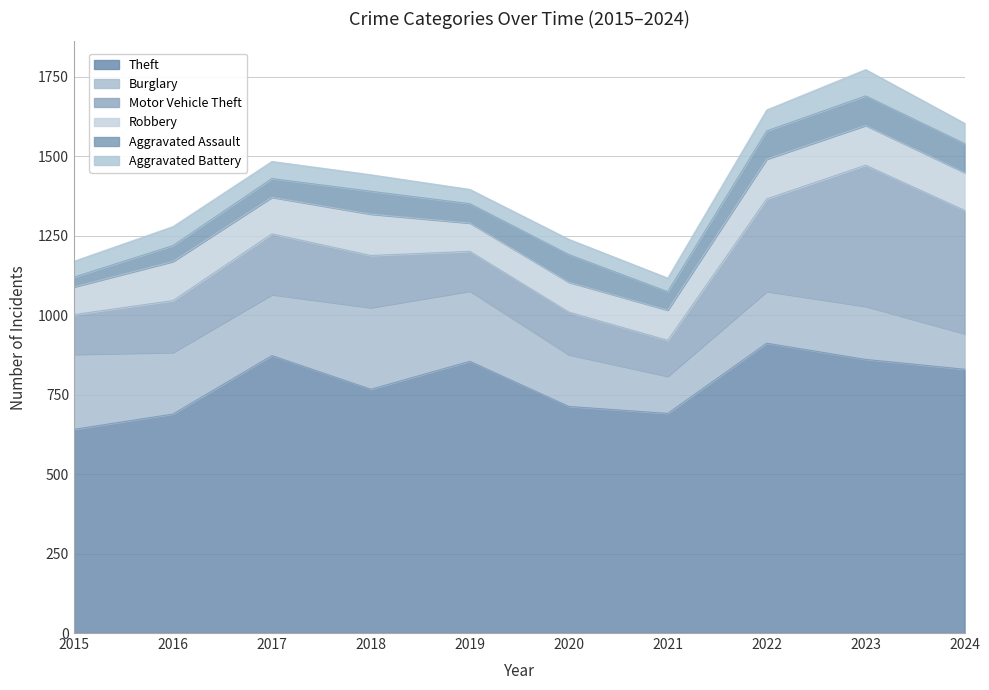

At which category is the sum across all series the highest?

2023